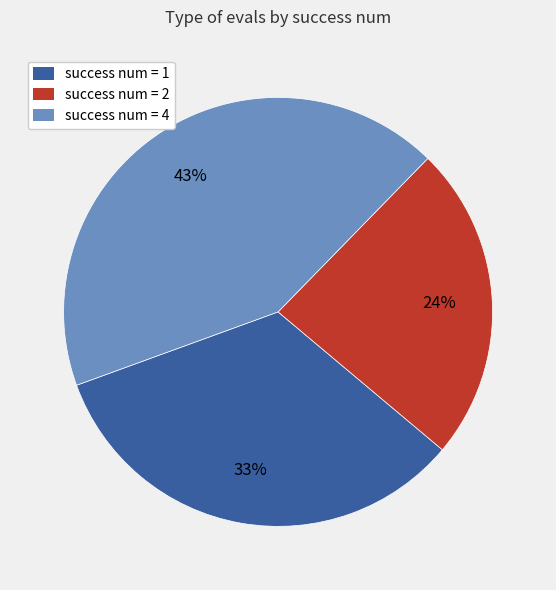

Does any single category account for the majority?

No